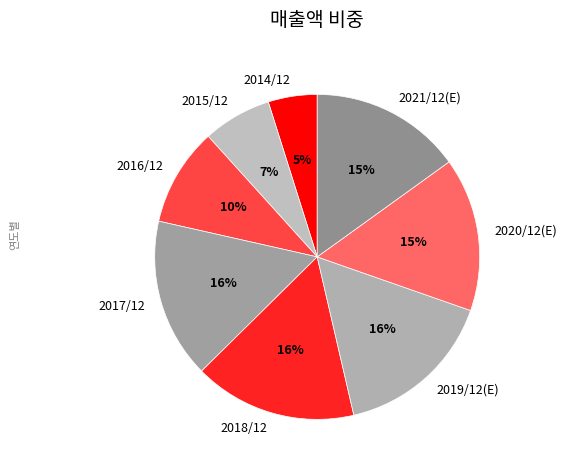

To the nearest percent, what is the combined percentage of 2019/12(E) and 2014/12?

21%